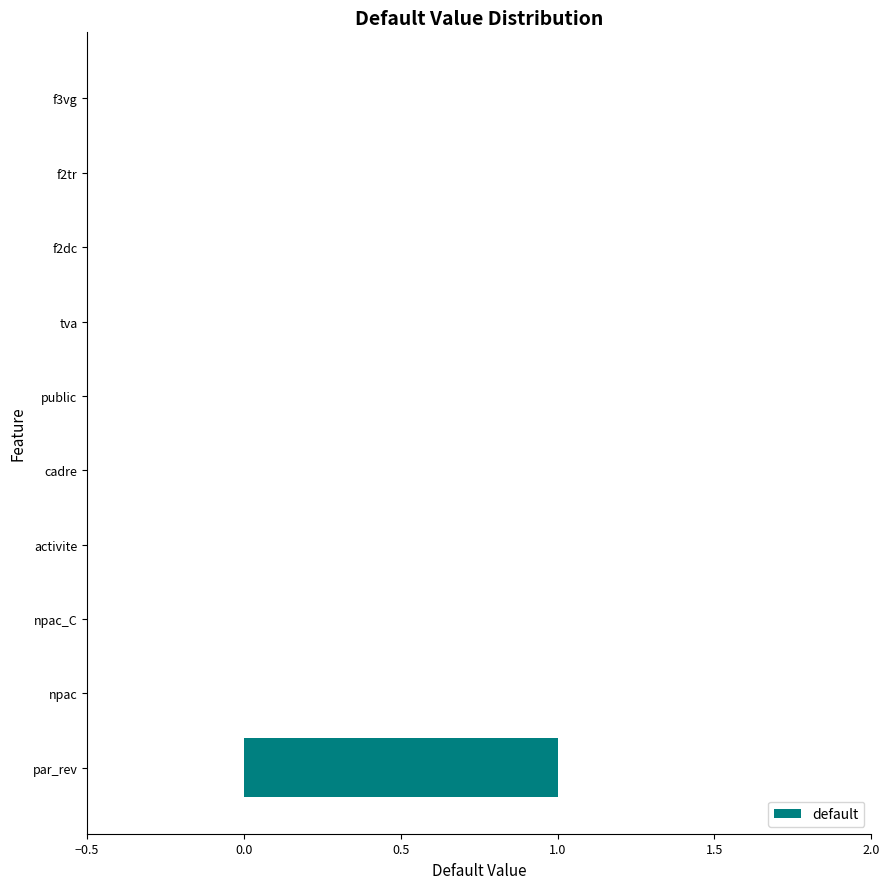

Is it true that the value at cadre is 0?

True